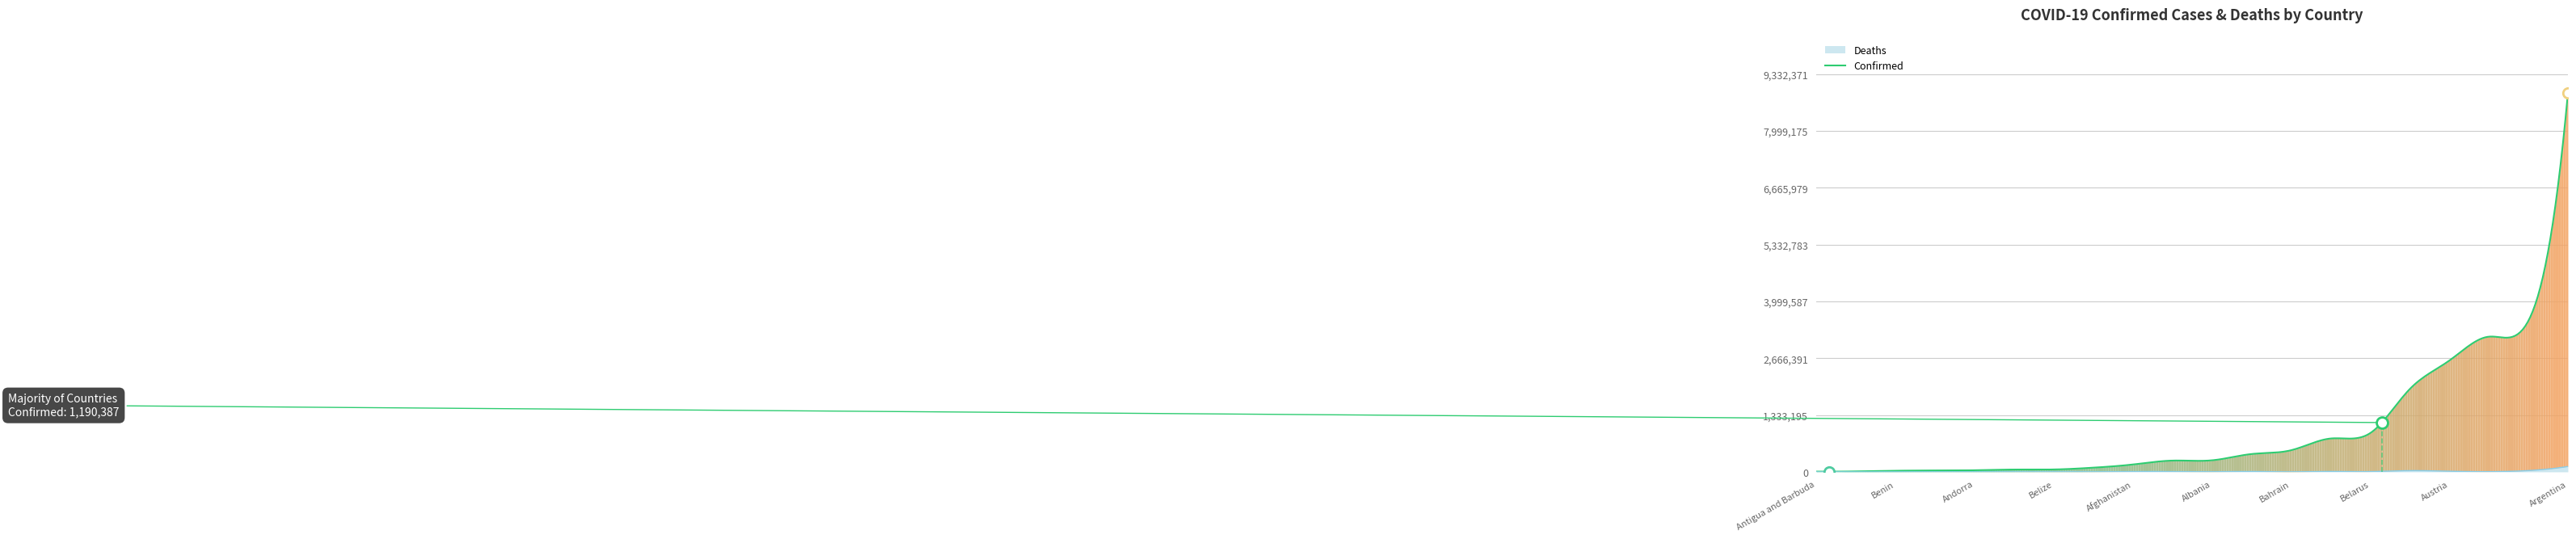

What is the total value across all series at Andorra?

38150